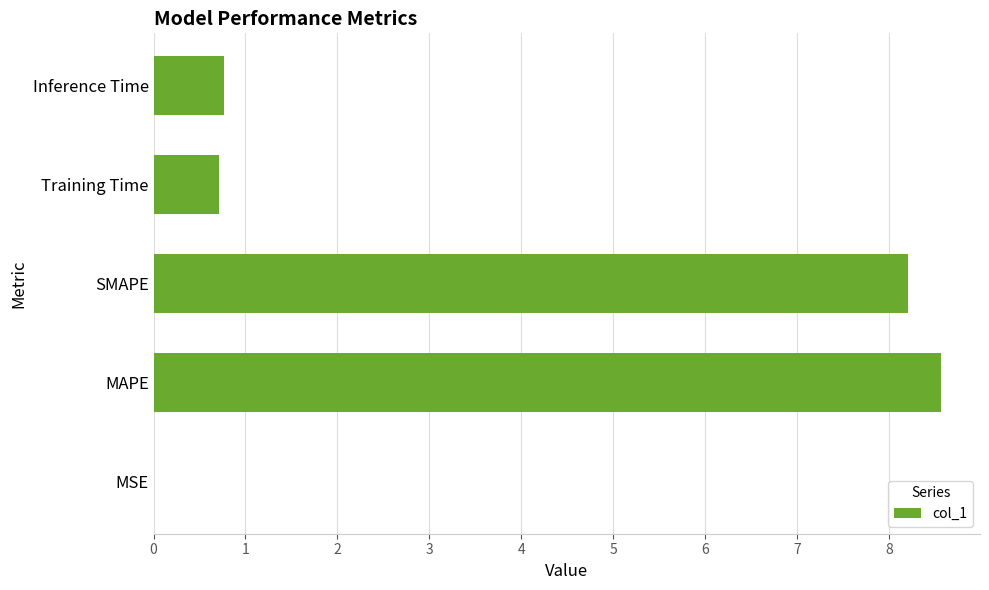

Are the bars horizontal?

Yes